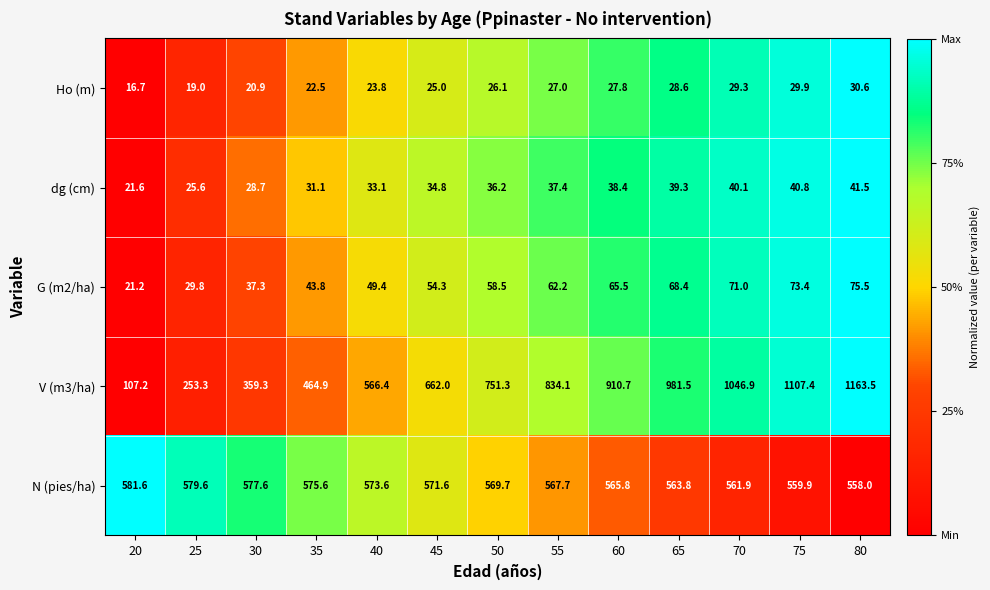

At which category is the sum across all series the highest?

80